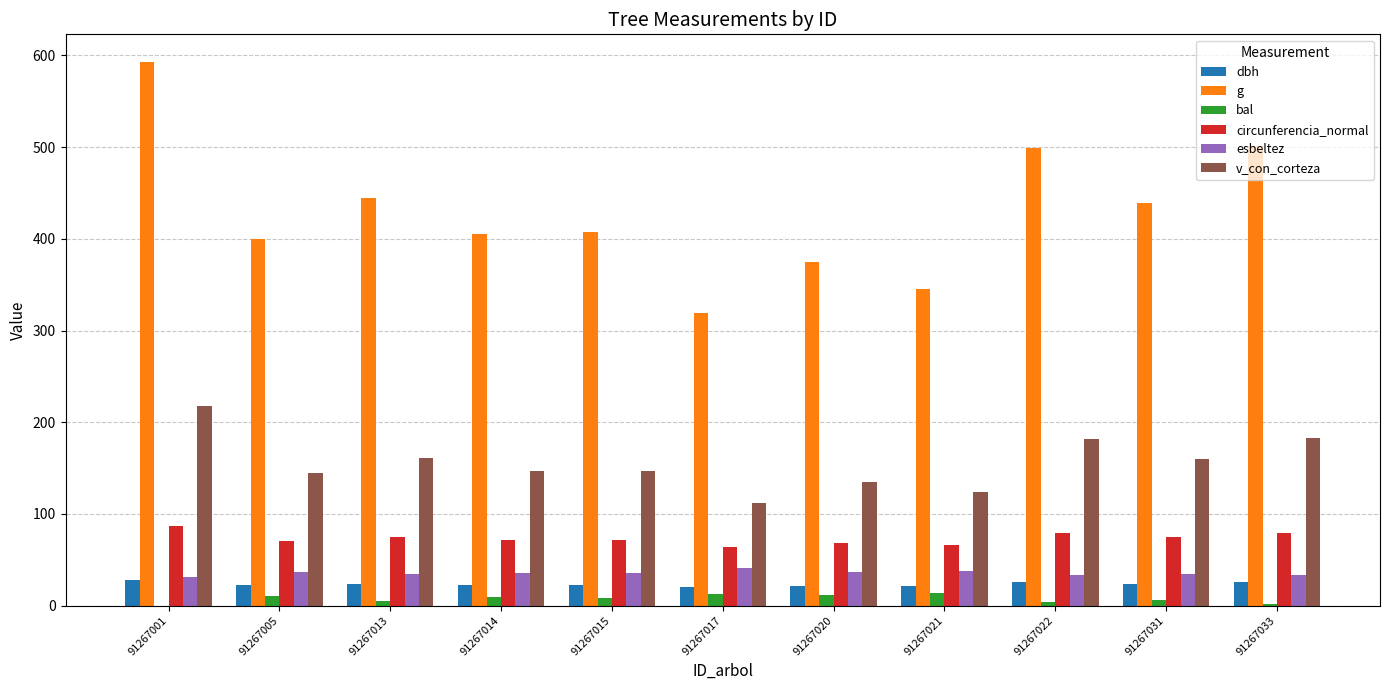

Which series has the largest total across all categories?

g